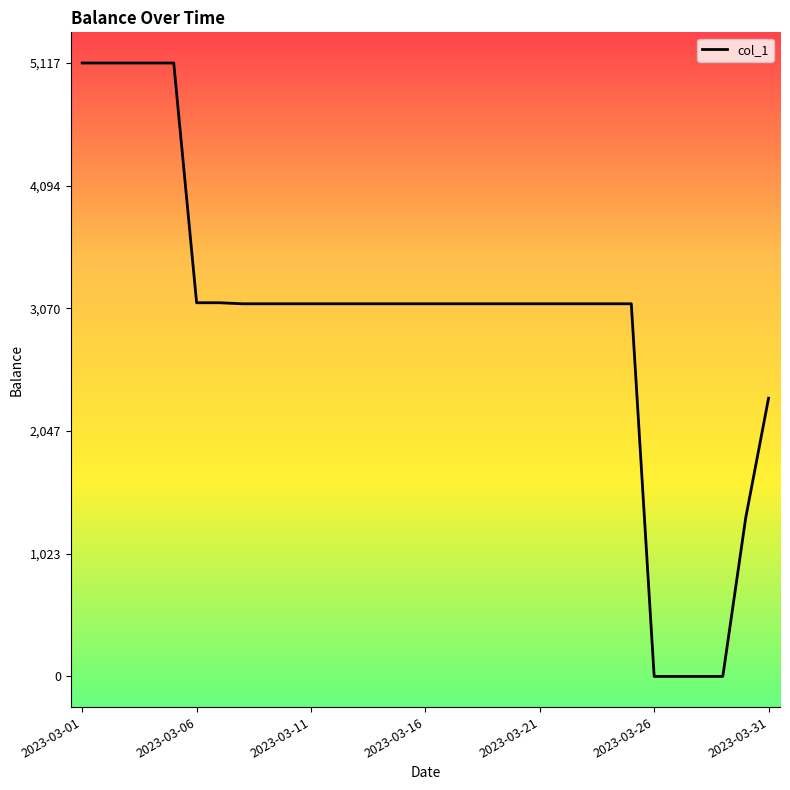

What is the maximum value shown in the chart?

5117.2